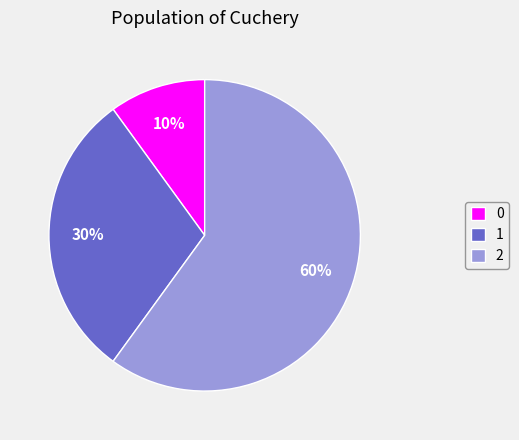

How many slices are in this pie chart?

3